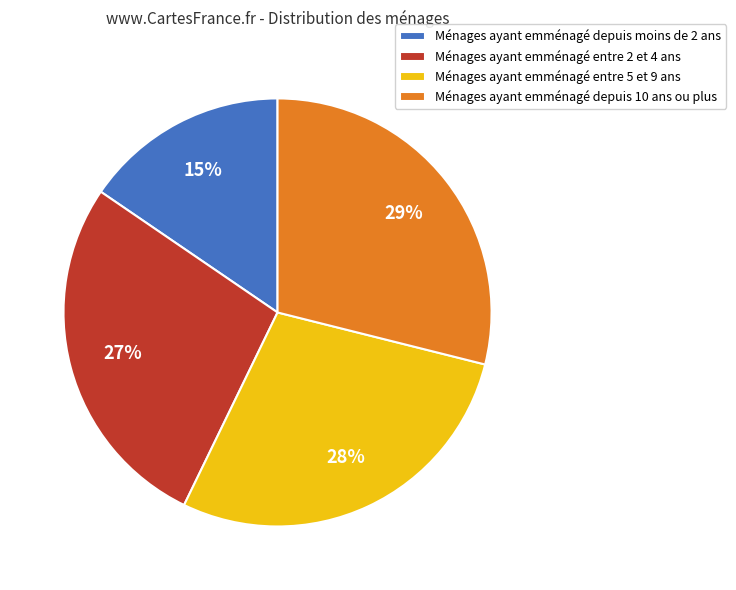

Is there any slice that represents more than half of the pie?

No